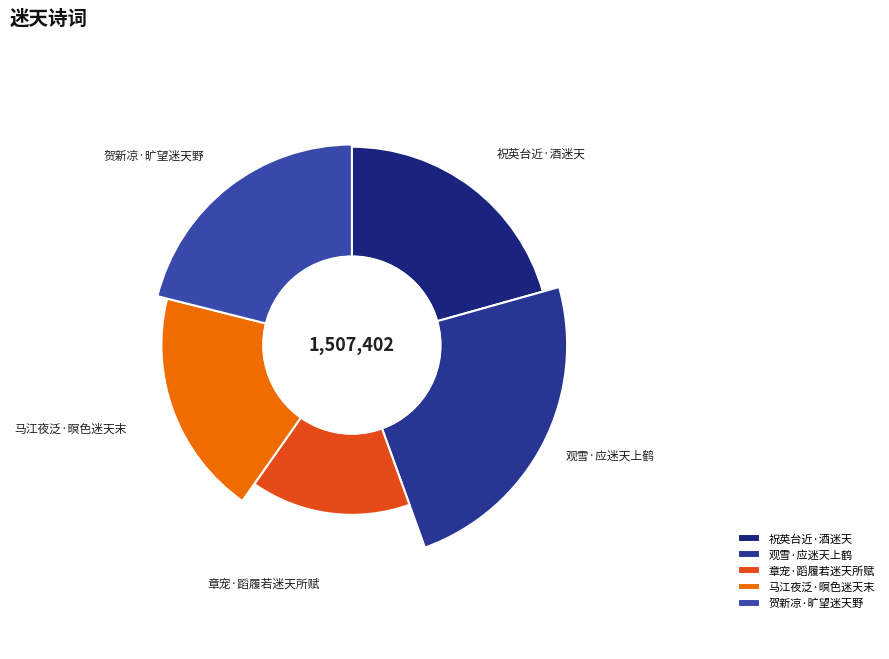

What is the change in value from 马江夜泛·暝色迷天末 to 贺新凉·旷望迷天野?

+28624